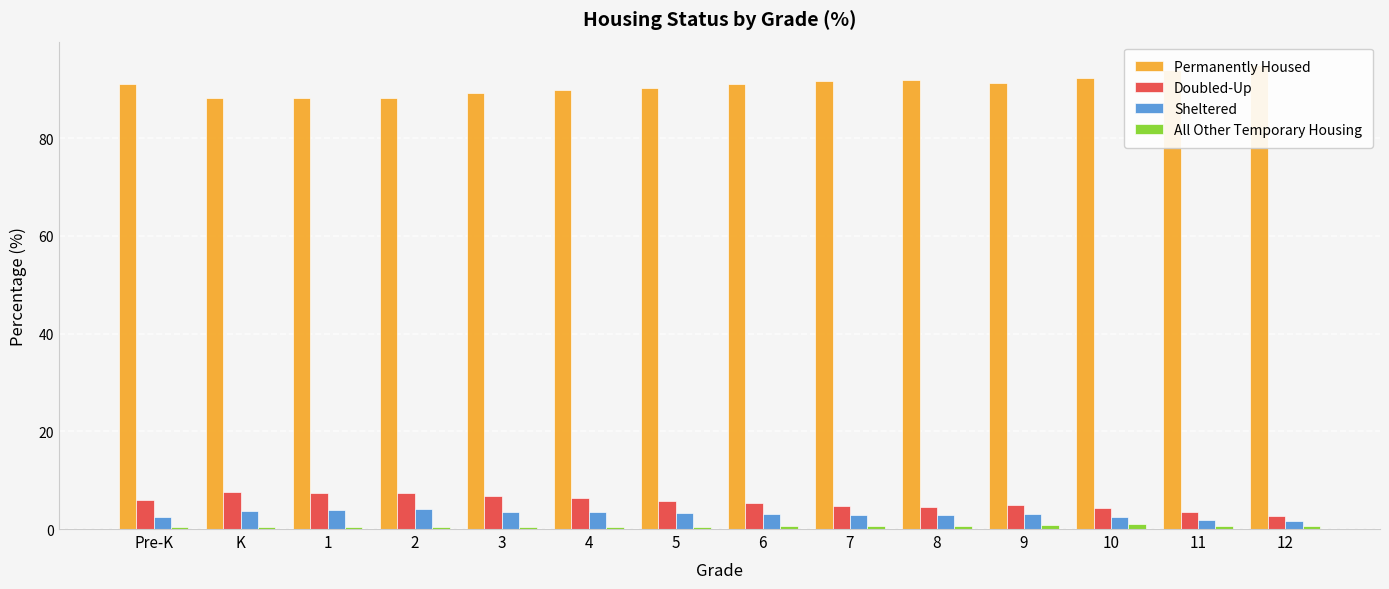

Reading left to right, transcribe all the data shown in this chart.

Permanently Housed: Pre-K=91.1	K=88.2	1=88.2	2=88.2	3=89.2	4=89.8	5=90.4	6=91.0	7=91.7	8=92.0	9=91.3	10=92.2	11=94.0	12=95.0
Doubled-Up: Pre-K=5.9	K=7.6	1=7.4	2=7.3	3=6.8	4=6.3	5=5.8	6=5.4	7=4.8	8=4.5	9=4.8	10=4.3	11=3.5	12=2.8
Sheltered: Pre-K=2.5	K=3.8	1=4.0	2=4.0	3=3.5	4=3.5	5=3.3	6=3.1	7=3.0	8=2.9	9=3.1	10=2.5	11=1.9	12=1.6
All Other Temporary Housing: Pre-K=0.5	K=0.5	1=0.4	2=0.4	3=0.5	4=0.5	5=0.5	6=0.5	7=0.5	8=0.6	9=0.8	10=1.0	11=0.7	12=0.6